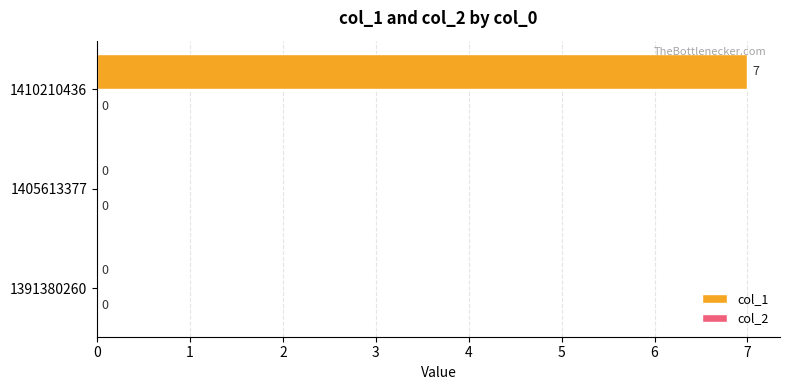

At which category does the chart reach its peak across all series?

1410210436